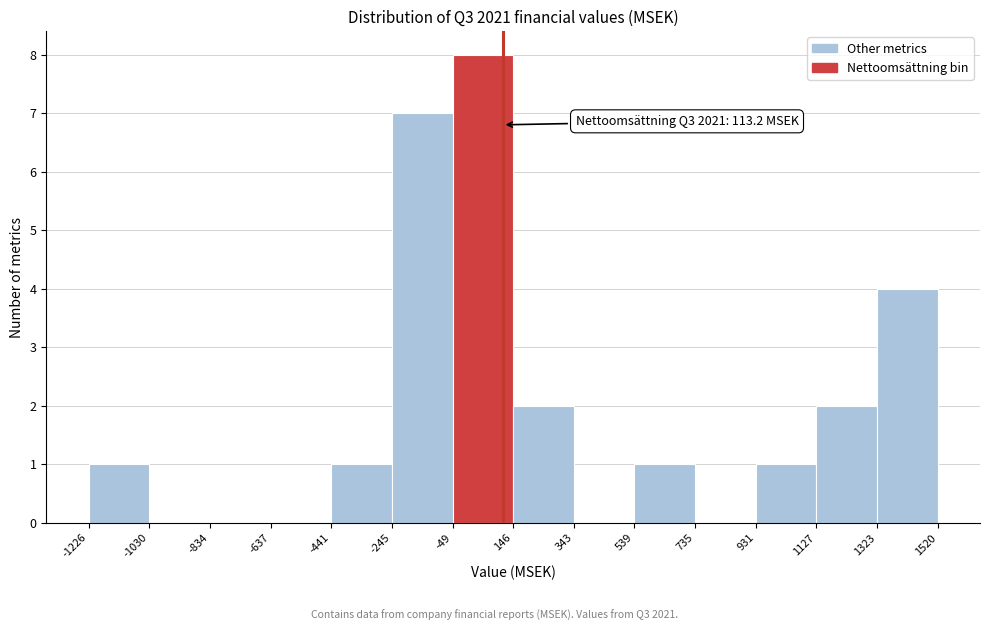

Over which range of the x-axis is the bar tallest?

-49 to 146